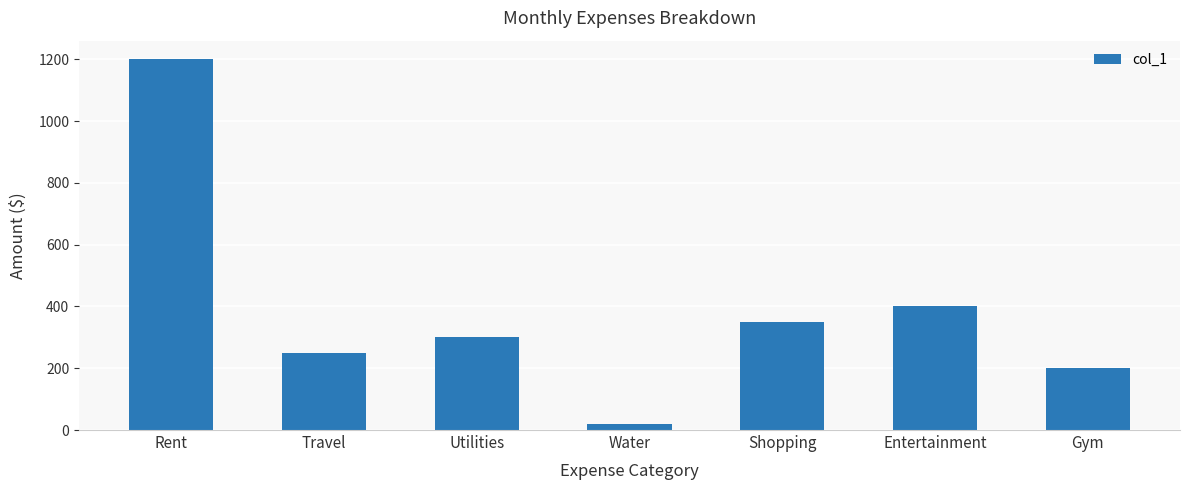

How many values are below 300?

3